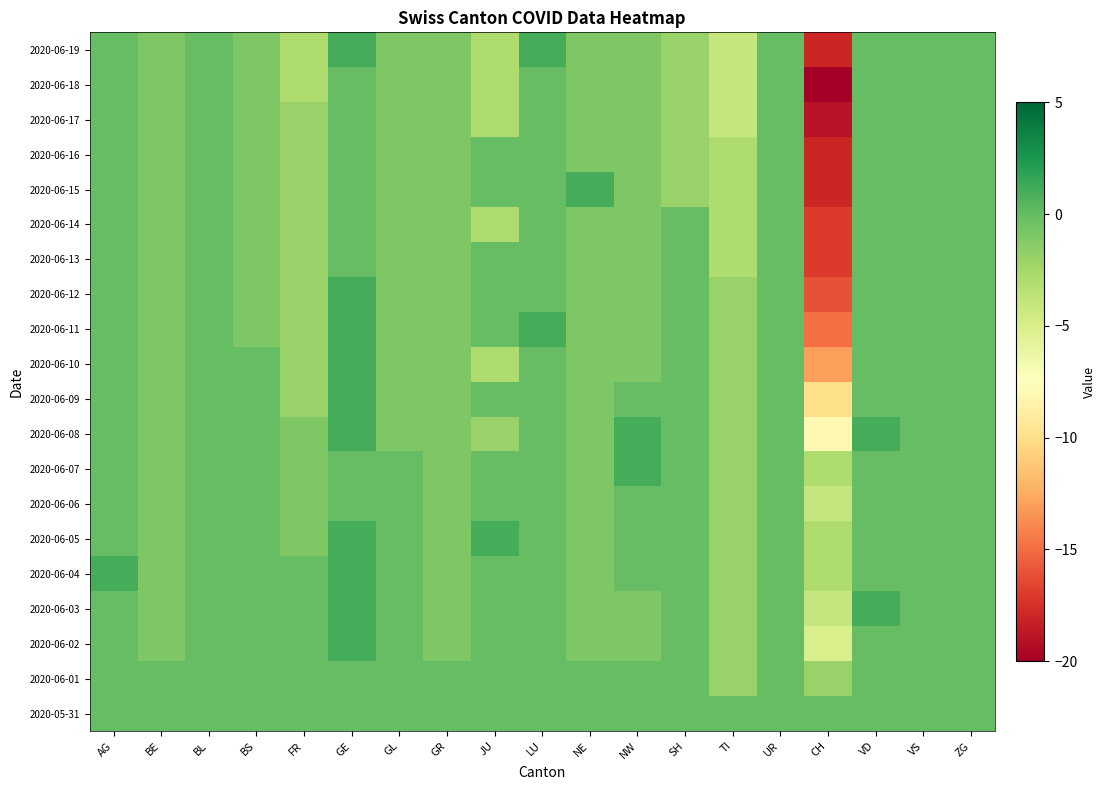

Reading left to right, what are all the values shown in this chart?

2020-05-31: AG=0	BE=0	BL=0	BS=0	FR=0	GE=0	GL=0	GR=0	JU=0	LU=0	NE=0	NW=0	SH=0	TI=0	UR=0	CH=0	VD=0	VS=0	ZG=0
2020-06-01: AG=0	BE=0	BL=0	BS=0	FR=0	GE=0	GL=0	GR=0	JU=0	LU=0	NE=0	NW=0	SH=0	TI=-2	UR=0	CH=-2	VD=0	VS=0	ZG=0
2020-06-02: AG=0	BE=-1	BL=0	BS=0	FR=0	GE=1	GL=0	GR=-1	JU=0	LU=0	NE=-1	NW=-1	SH=0	TI=-2	UR=0	CH=-5	VD=0	VS=0	ZG=0
2020-06-03: AG=0	BE=-1	BL=0	BS=0	FR=0	GE=1	GL=0	GR=-1	JU=0	LU=0	NE=-1	NW=-1	SH=0	TI=-2	UR=0	CH=-4	VD=1	VS=0	ZG=0
2020-06-04: AG=1	BE=-1	BL=0	BS=0	FR=0	GE=1	GL=0	GR=-1	JU=0	LU=0	NE=-1	NW=0	SH=0	TI=-2	UR=0	CH=-3	VD=0	VS=0	ZG=0
2020-06-05: AG=0	BE=-1	BL=0	BS=0	FR=-1	GE=1	GL=0	GR=-1	JU=1	LU=0	NE=-1	NW=0	SH=0	TI=-2	UR=0	CH=-3	VD=0	VS=0	ZG=0
2020-06-06: AG=0	BE=-1	BL=0	BS=0	FR=-1	GE=0	GL=0	GR=-1	JU=0	LU=0	NE=-1	NW=0	SH=0	TI=-2	UR=0	CH=-4	VD=0	VS=0	ZG=0
2020-06-07: AG=0	BE=-1	BL=0	BS=0	FR=-1	GE=0	GL=0	GR=-1	JU=0	LU=0	NE=-1	NW=1	SH=0	TI=-2	UR=0	CH=-3	VD=0	VS=0	ZG=0
2020-06-08: AG=0	BE=-1	BL=0	BS=0	FR=-1	GE=1	GL=-1	GR=-1	JU=-2	LU=0	NE=-1	NW=1	SH=0	TI=-2	UR=0	CH=-8	VD=1	VS=0	ZG=0
2020-06-09: AG=0	BE=-1	BL=0	BS=0	FR=-2	GE=1	GL=-1	GR=-1	JU=0	LU=0	NE=-1	NW=0	SH=0	TI=-2	UR=0	CH=-10	VD=0	VS=0	ZG=0
2020-06-10: AG=0	BE=-1	BL=0	BS=0	FR=-2	GE=1	GL=-1	GR=-1	JU=-3	LU=0	NE=-1	NW=-1	SH=0	TI=-2	UR=0	CH=-13	VD=0	VS=0	ZG=0
2020-06-11: AG=0	BE=-1	BL=0	BS=-1	FR=-2	GE=1	GL=-1	GR=-1	JU=0	LU=1	NE=-1	NW=-1	SH=0	TI=-2	UR=0	CH=-15	VD=0	VS=0	ZG=0
2020-06-12: AG=0	BE=-1	BL=0	BS=-1	FR=-2	GE=1	GL=-1	GR=-1	JU=0	LU=0	NE=-1	NW=-1	SH=0	TI=-2	UR=0	CH=-16	VD=0	VS=0	ZG=0
2020-06-13: AG=0	BE=-1	BL=0	BS=-1	FR=-2	GE=0	GL=-1	GR=-1	JU=0	LU=0	NE=-1	NW=-1	SH=0	TI=-3	UR=0	CH=-17	VD=0	VS=0	ZG=0
2020-06-14: AG=0	BE=-1	BL=0	BS=-1	FR=-2	GE=0	GL=-1	GR=-1	JU=-3	LU=0	NE=-1	NW=-1	SH=0	TI=-3	UR=0	CH=-17	VD=0	VS=0	ZG=0
2020-06-15: AG=0	BE=-1	BL=0	BS=-1	FR=-2	GE=0	GL=-1	GR=-1	JU=0	LU=0	NE=1	NW=-1	SH=-2	TI=-3	UR=0	CH=-18	VD=0	VS=0	ZG=0
2020-06-16: AG=0	BE=-1	BL=0	BS=-1	FR=-2	GE=0	GL=-1	GR=-1	JU=0	LU=0	NE=-1	NW=-1	SH=-2	TI=-3	UR=0	CH=-18	VD=0	VS=0	ZG=0
2020-06-17: AG=0	BE=-1	BL=0	BS=-1	FR=-2	GE=0	GL=-1	GR=-1	JU=-3	LU=0	NE=-1	NW=-1	SH=-2	TI=-4	UR=0	CH=-19	VD=0	VS=0	ZG=0
2020-06-18: AG=0	BE=-1	BL=0	BS=-1	FR=-3	GE=0	GL=-1	GR=-1	JU=-3	LU=0	NE=-1	NW=-1	SH=-2	TI=-4	UR=0	CH=-20	VD=0	VS=0	ZG=0
2020-06-19: AG=0	BE=-1	BL=0	BS=-1	FR=-3	GE=1	GL=-1	GR=-1	JU=-3	LU=1	NE=-1	NW=-1	SH=-2	TI=-4	UR=0	CH=-18	VD=0	VS=0	ZG=0